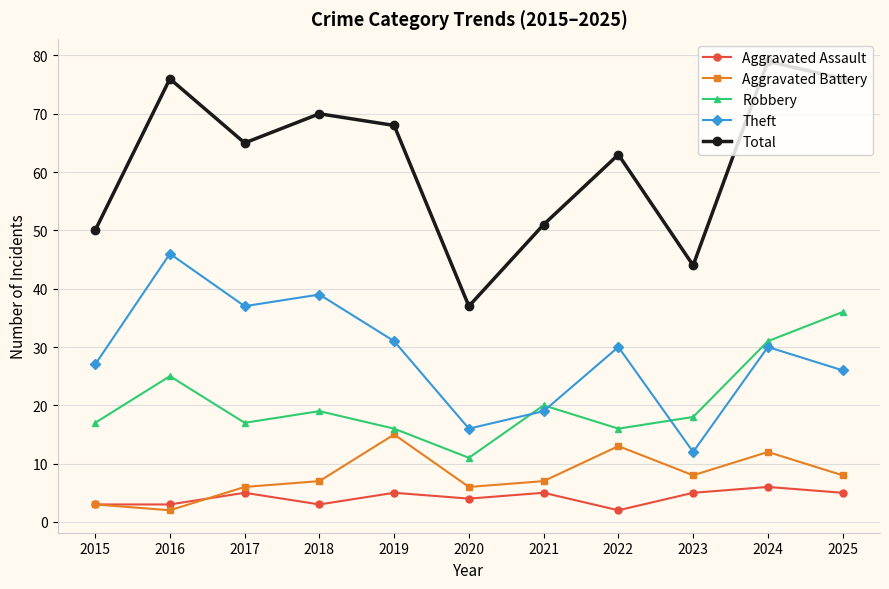

Which series has the widest spread of values?

Total